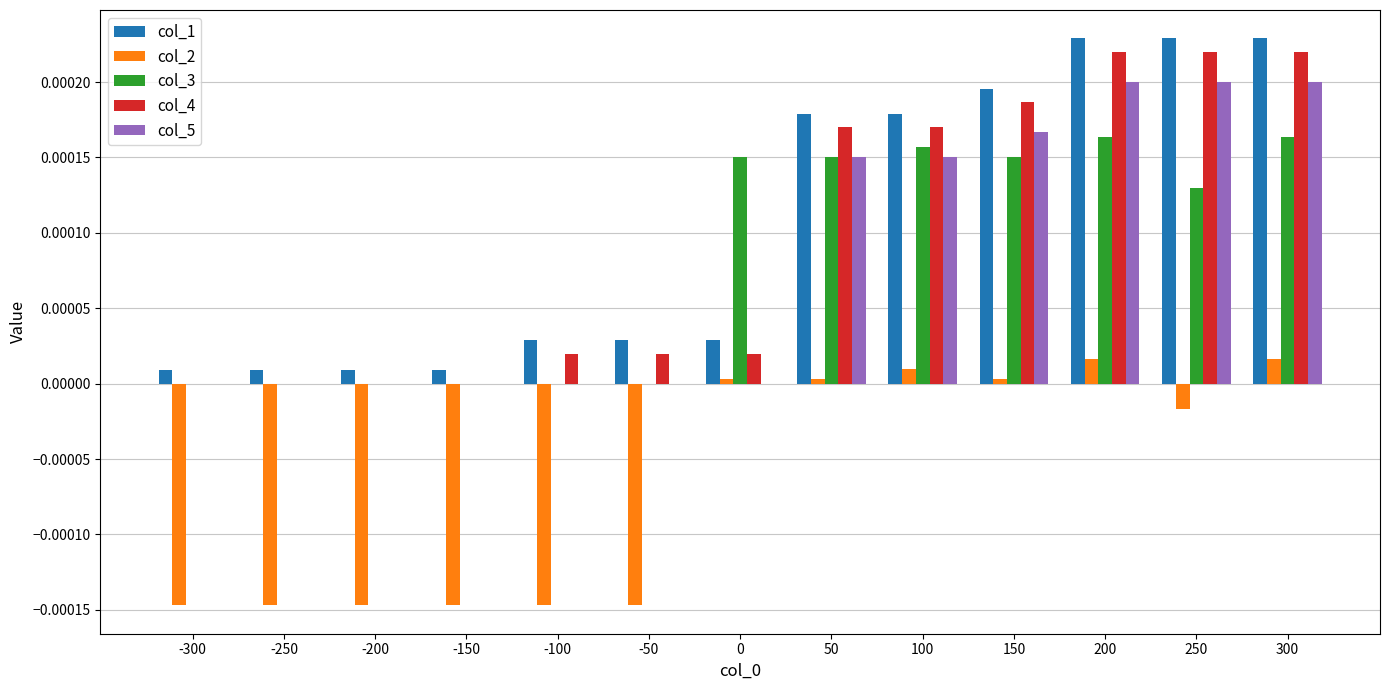

Which series has the largest total across all categories?

col_1